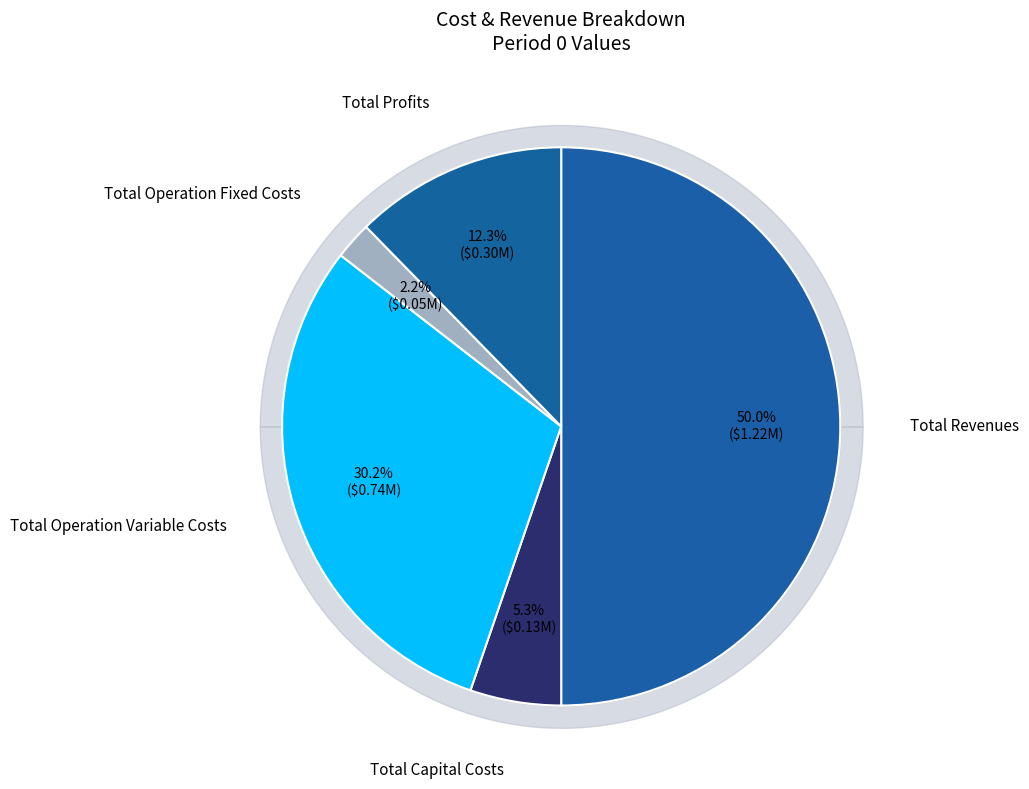

Count the number of slices in the pie.

5